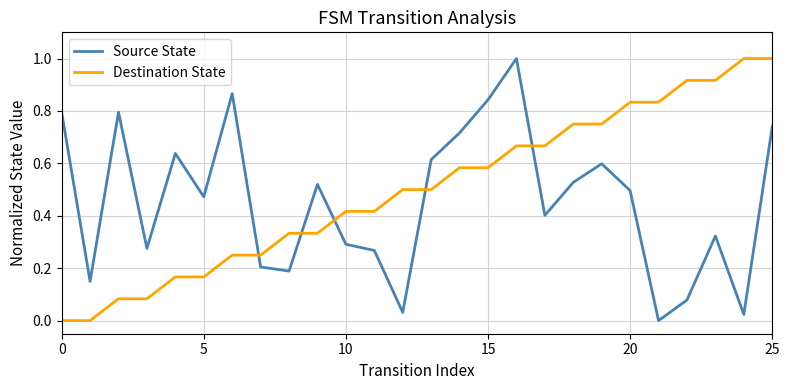

How many times do Destination State and Source State cross each other?

5